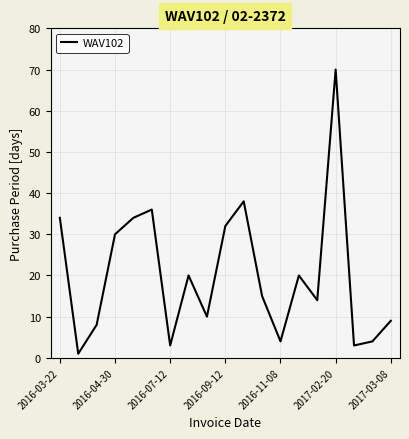

What is the greatest value displayed?

70